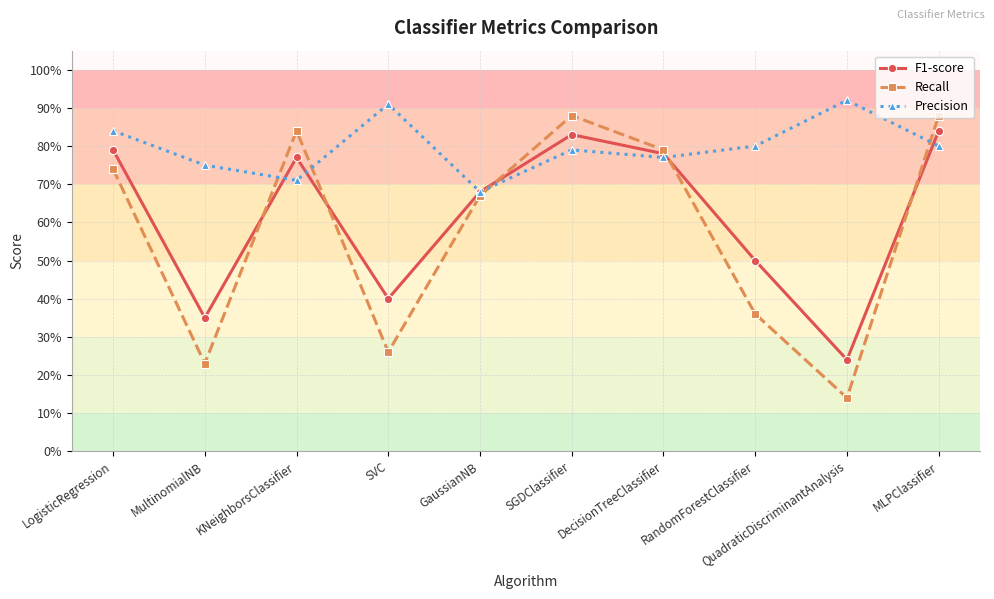

Which series ends up on top after the final intersection of Recall and Precision?

Recall